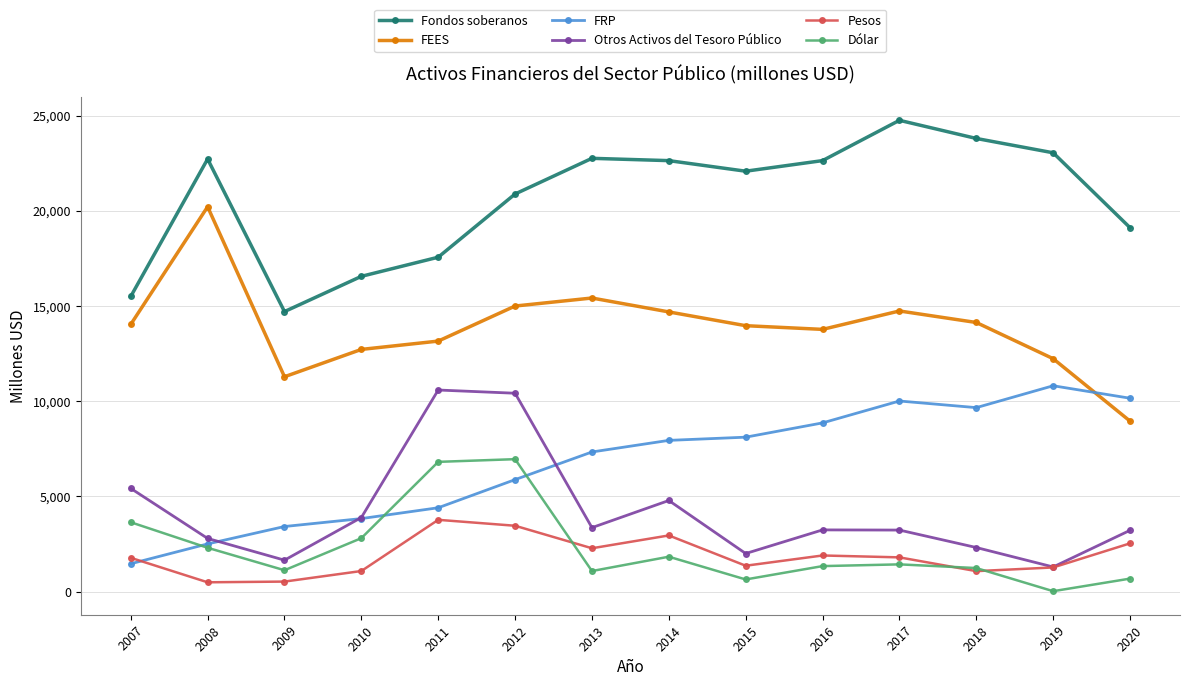

What is the value of the FRP point at the 10th from the left?

8862